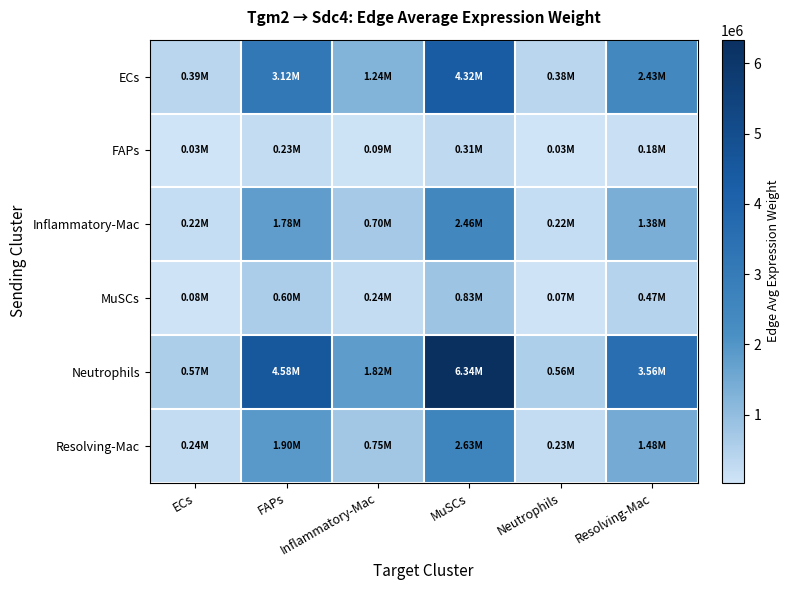

What is the greatest value displayed?

6339455.3